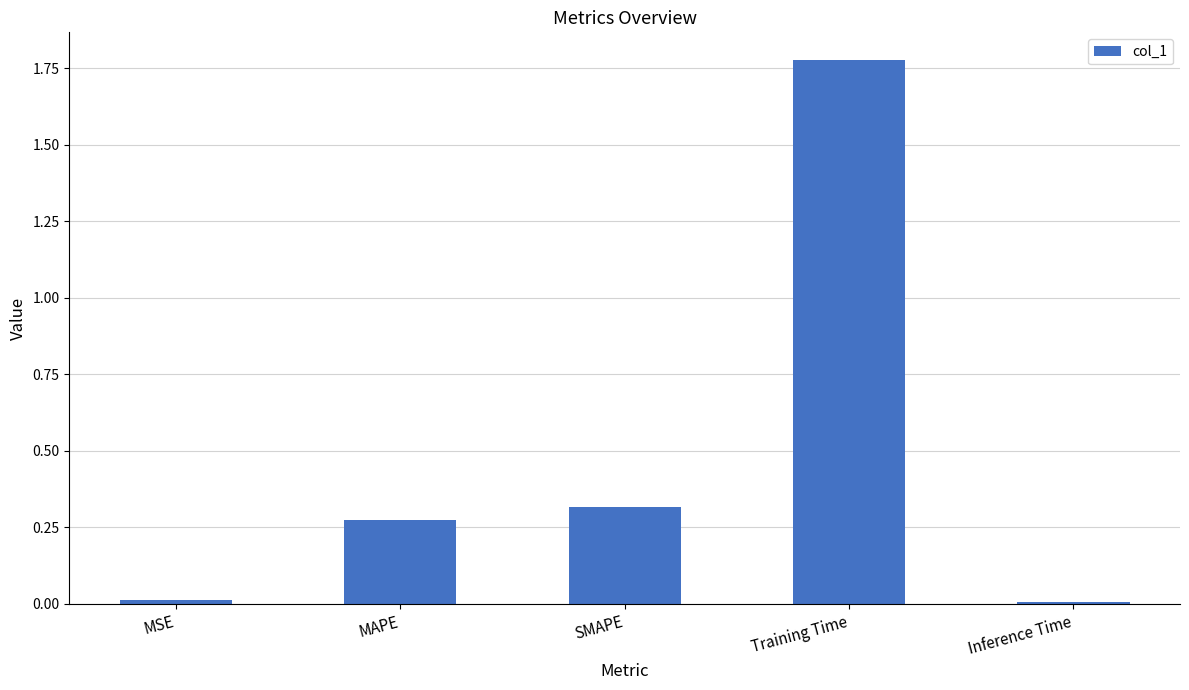

What position from the right is Inference Time?

1